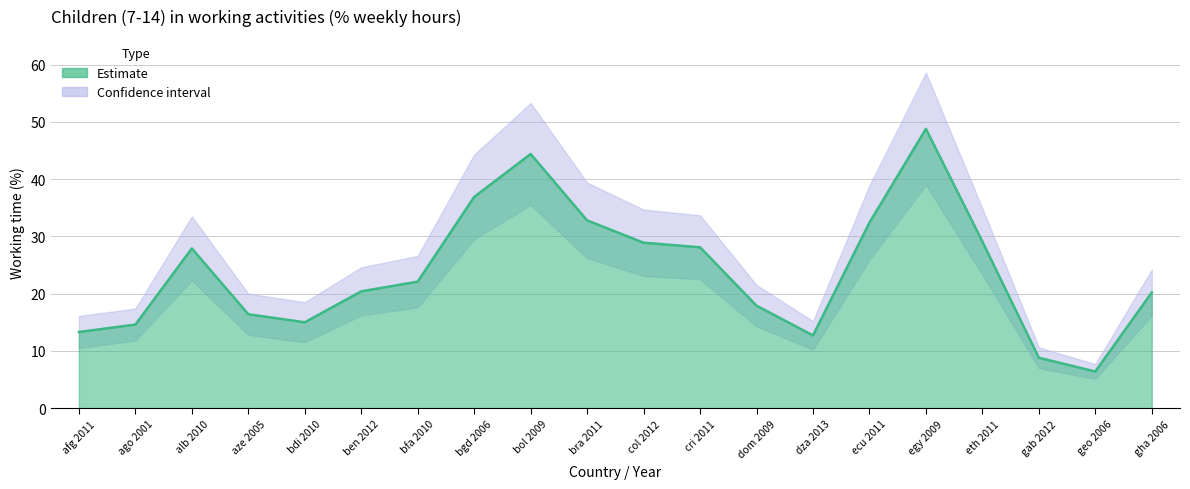

How many values in the mean series are below 22?

10